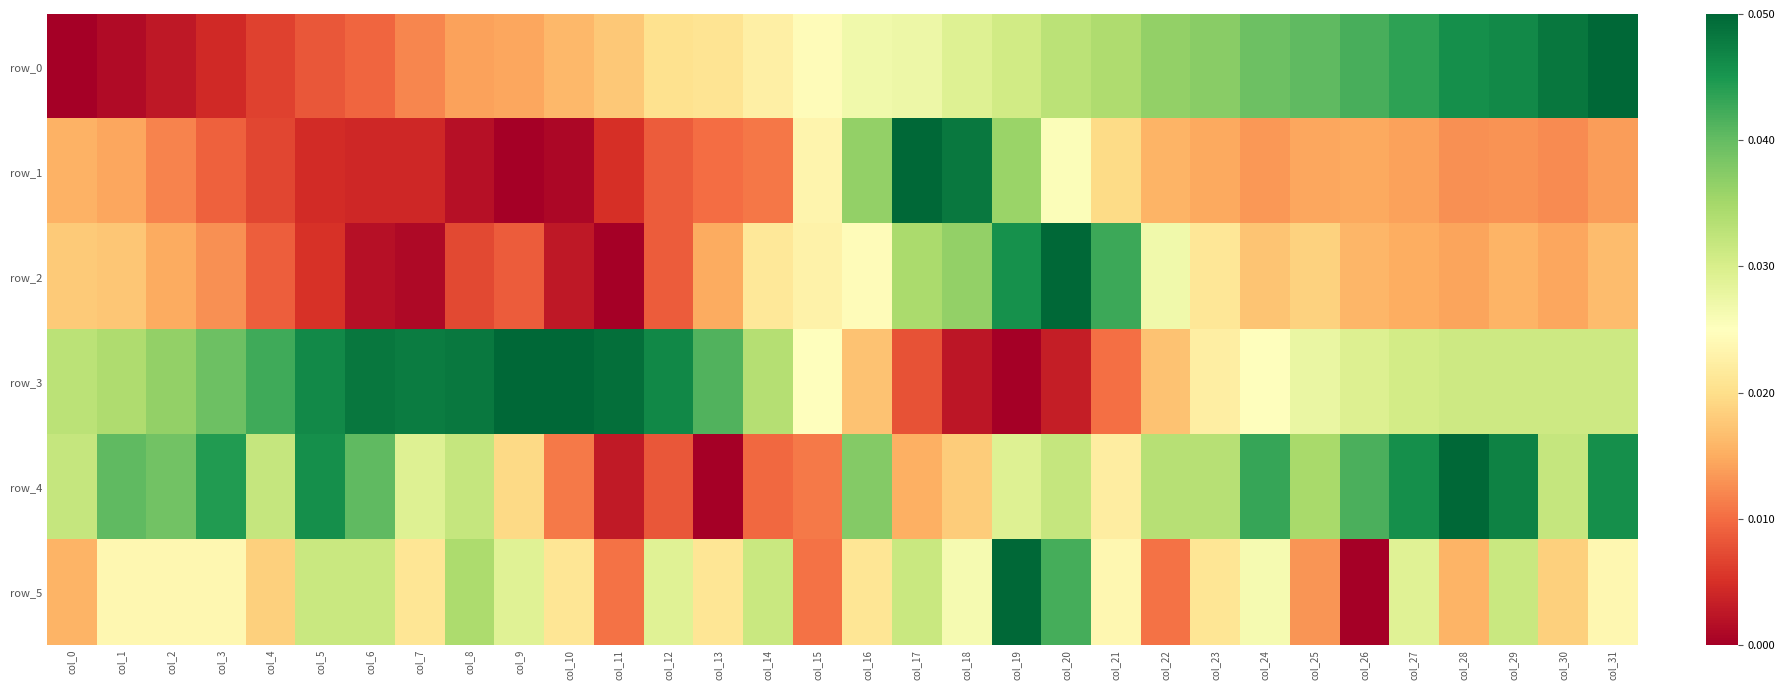

Read the row_0 value at col_19.

0.6